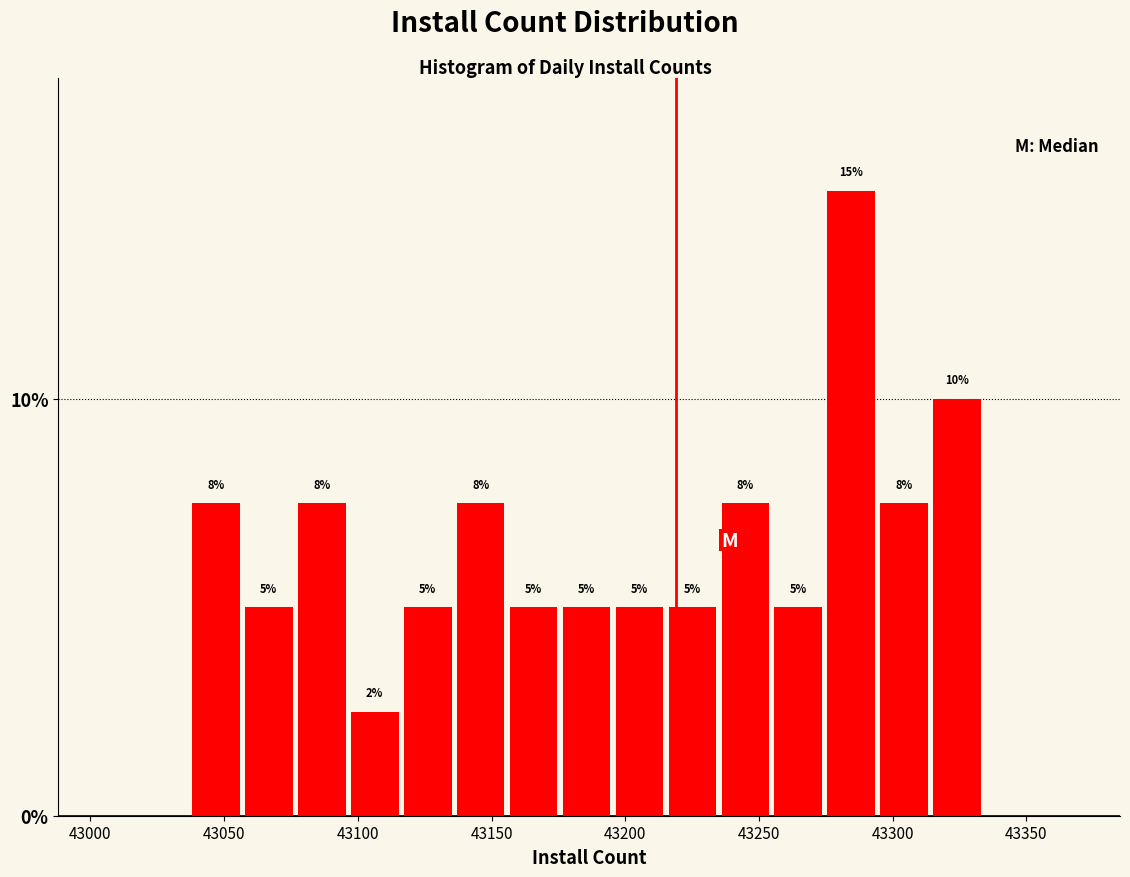

Read against the x-axis, roughly where is the centre of the tallest bar?

43285